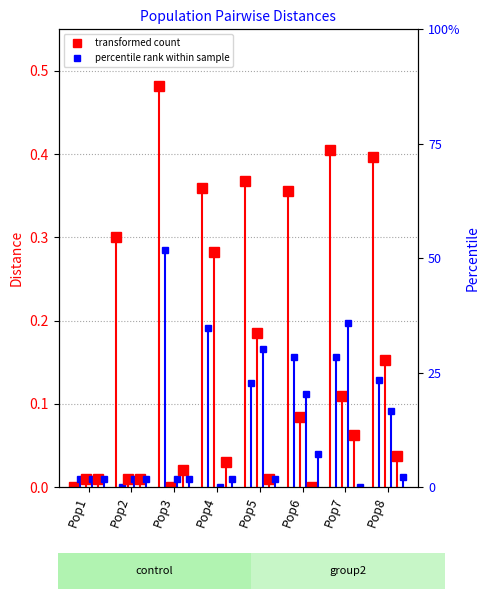

How many data points in Pop3 are above 0?

7